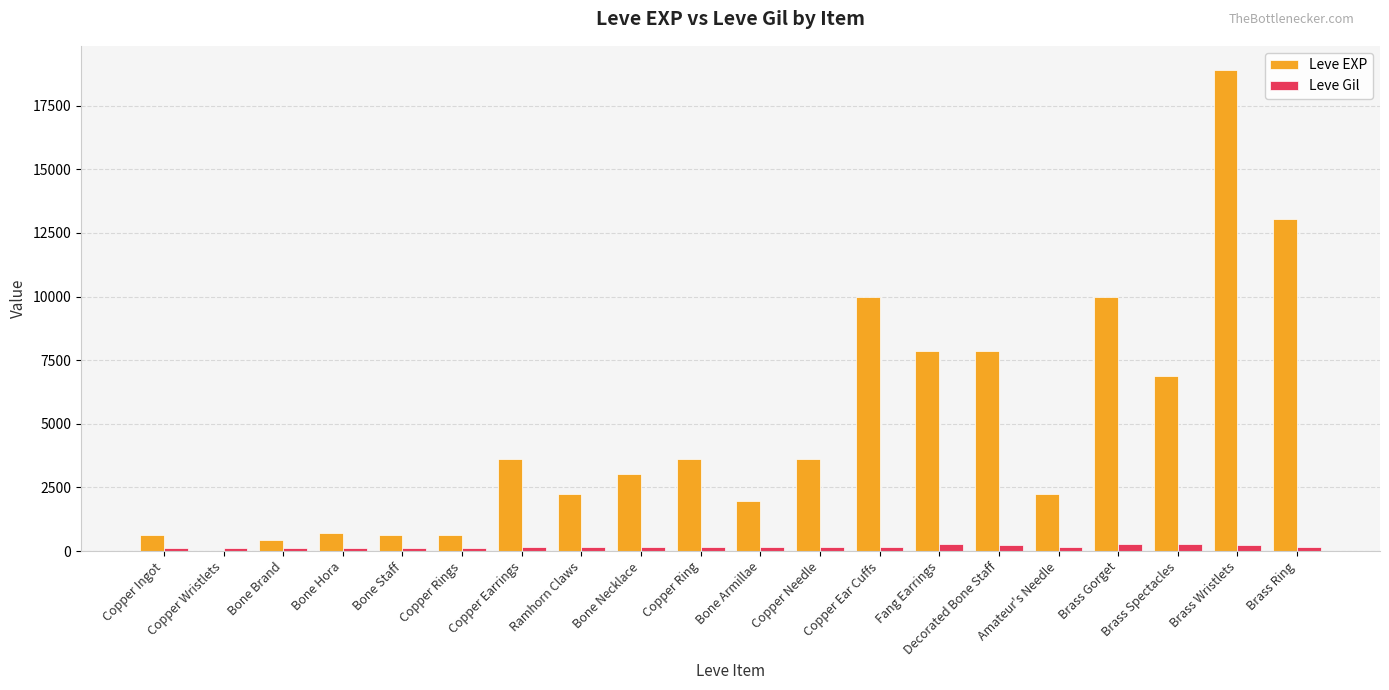

What is the sum of all Leve EXP values?

97911